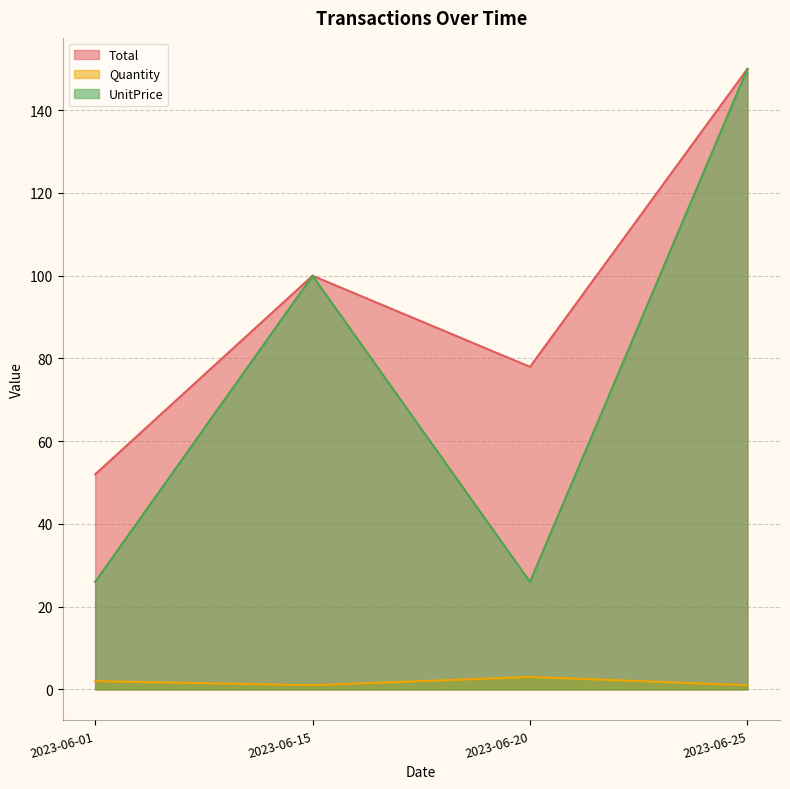

What is the difference between the second highest and minimum values in the UnitPrice series?

74.0